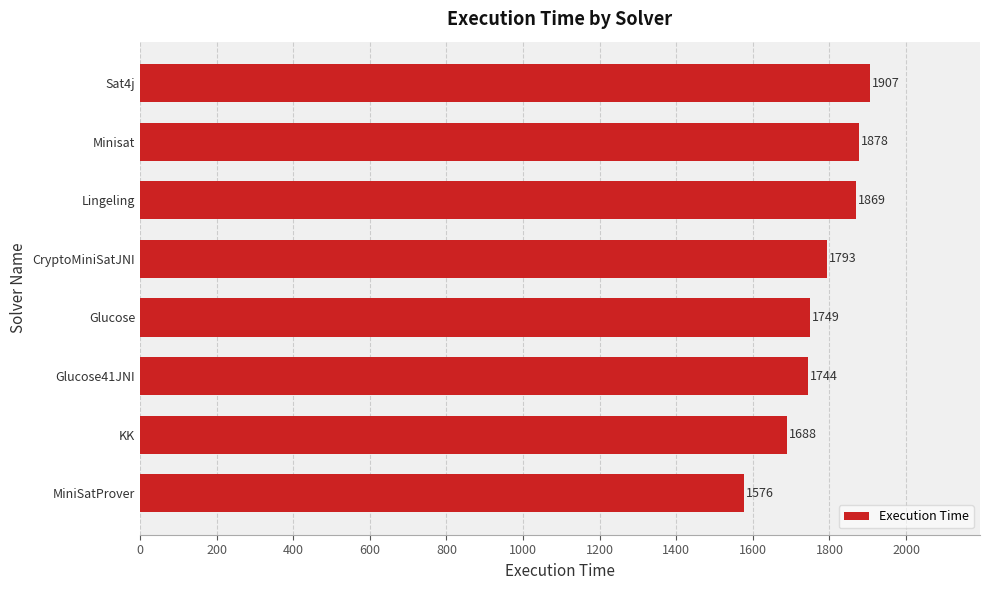

Are the bars horizontal?

Yes